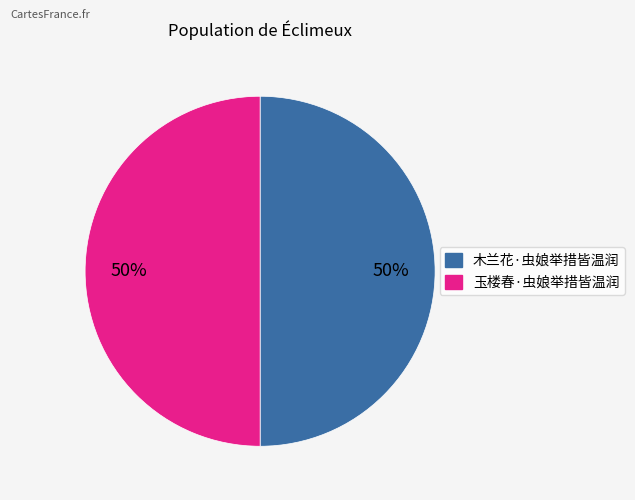

Combined, do 木兰花·虫娘举措皆温润 and 玉楼春·虫娘举措皆温润 account for over 50%?

Yes